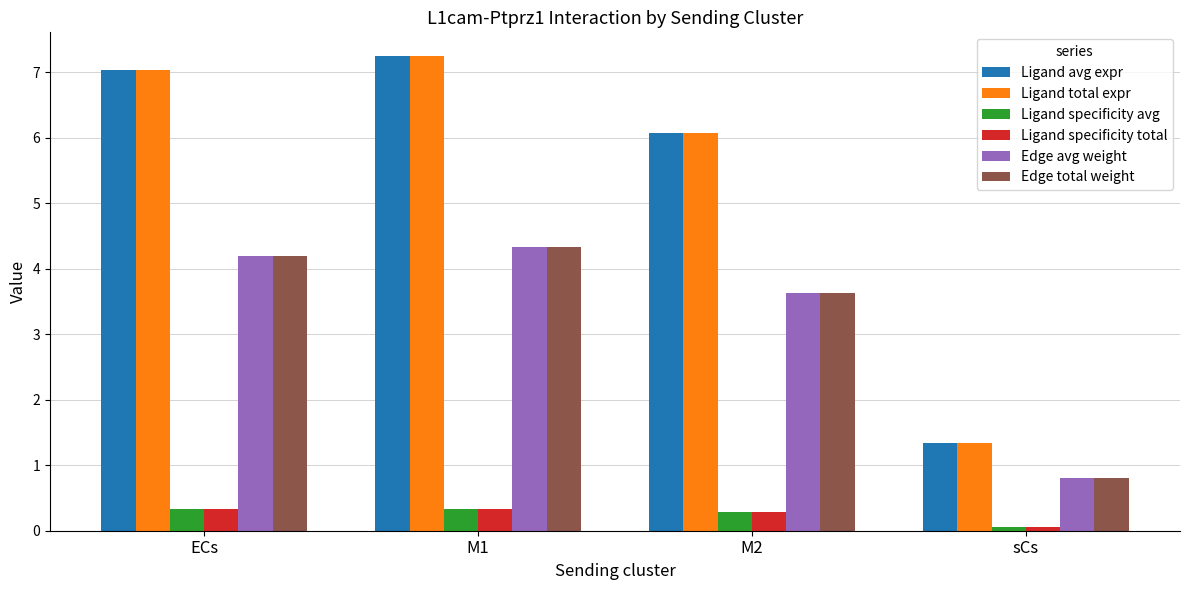

What is the total value across all series at sCs?

4.4